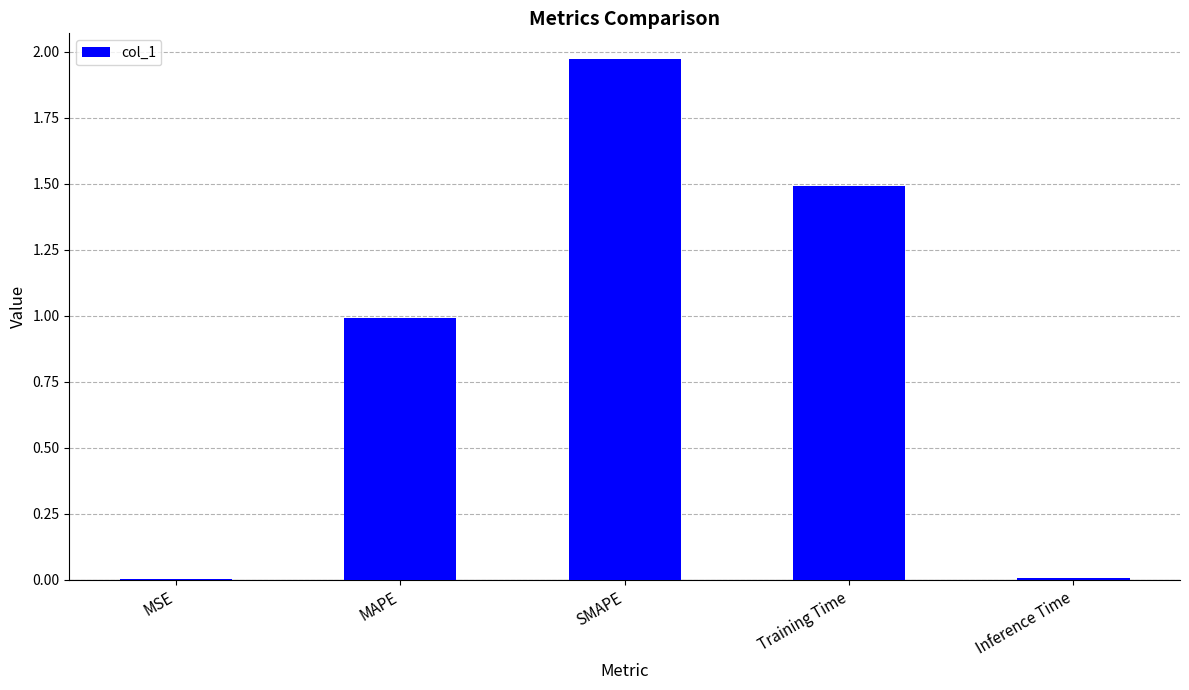

Which has a higher value, SMAPE or Inference Time?

SMAPE